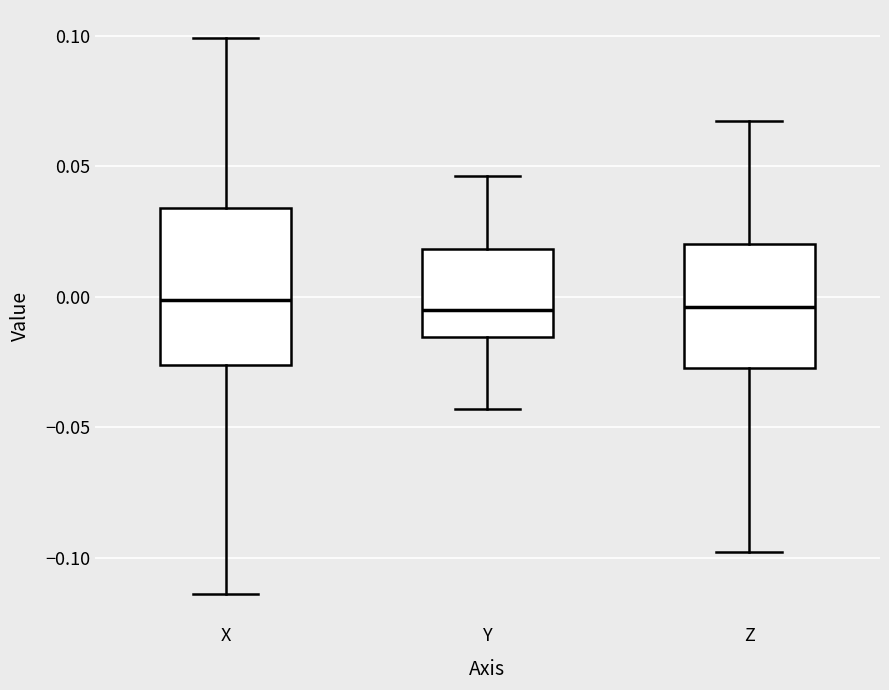

Which box is the tallest, from its lower edge to its upper edge?

X